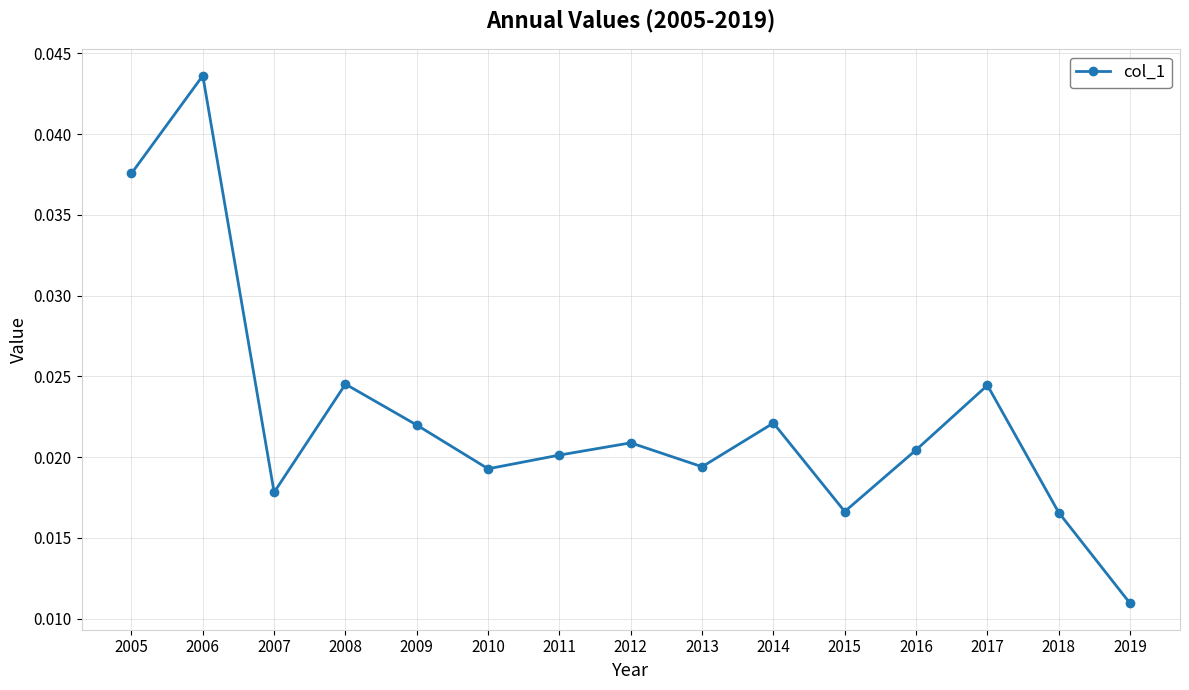

Count the number of categories in the chart.

15